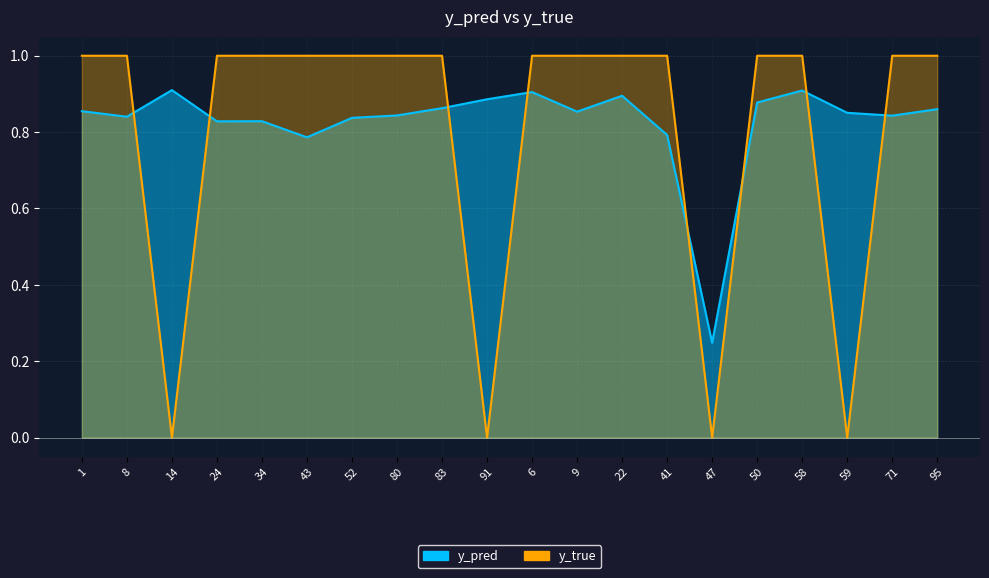

How many series are shown in this chart?

2